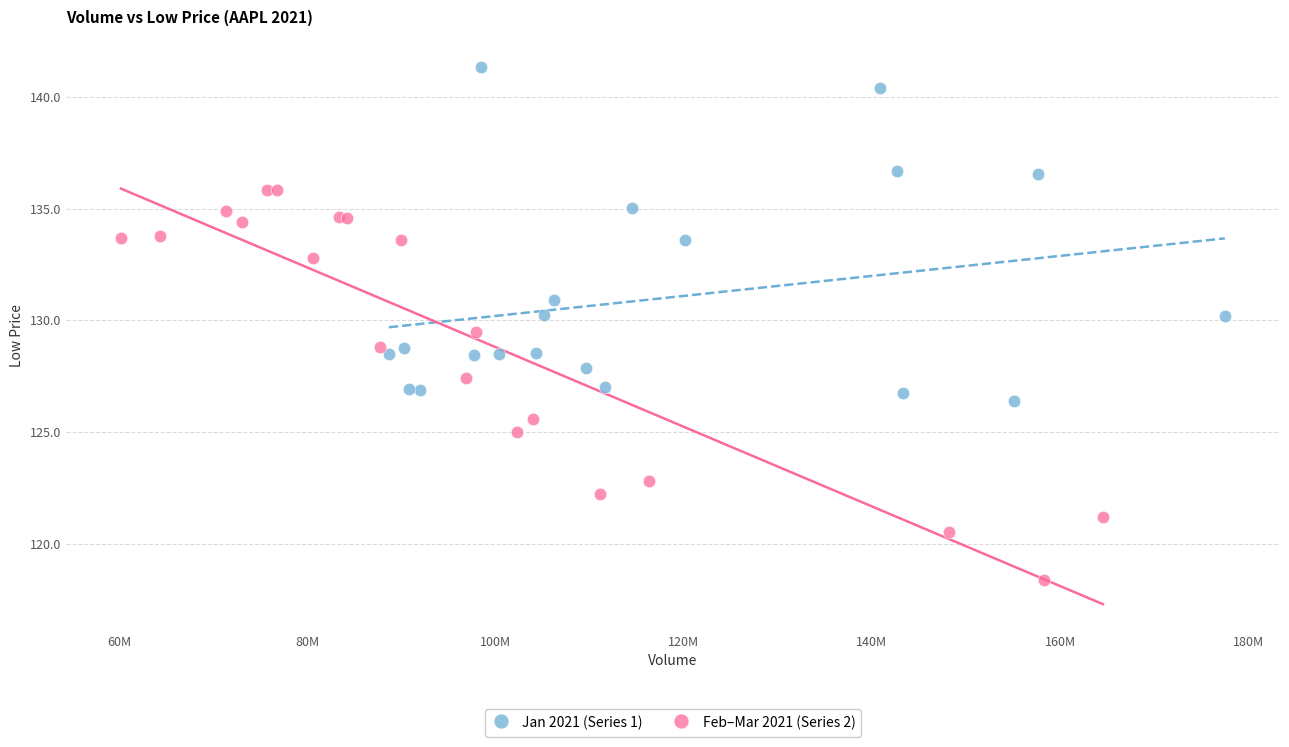

Which series contains the lowest Y value?

Feb–Mar 2021 (Series 2)